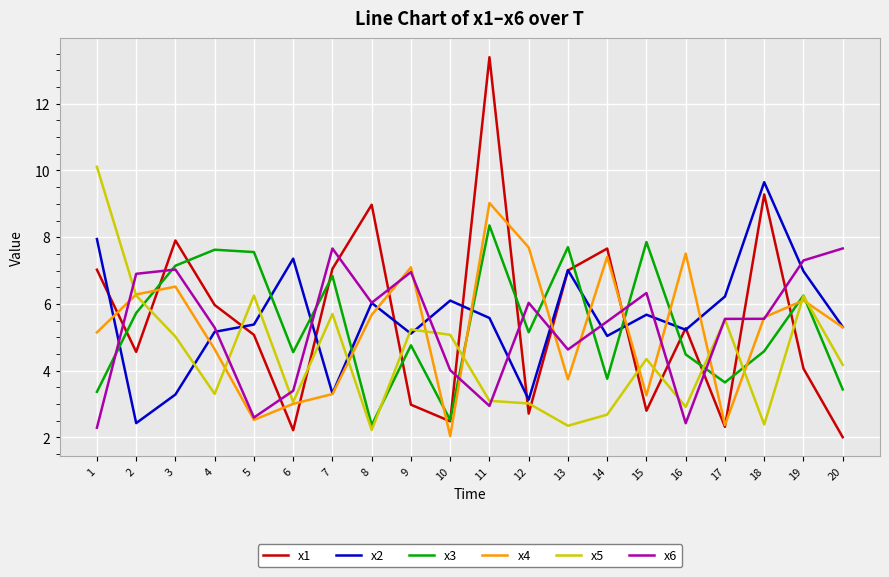

Is the value of x1 at 8 greater than the value of x4 at 9?

Yes